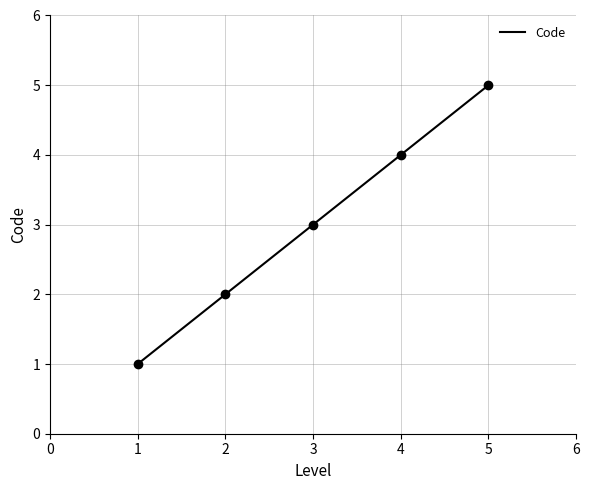

List the labels in order of value, largest first.

5, 4, 3, 2, 1